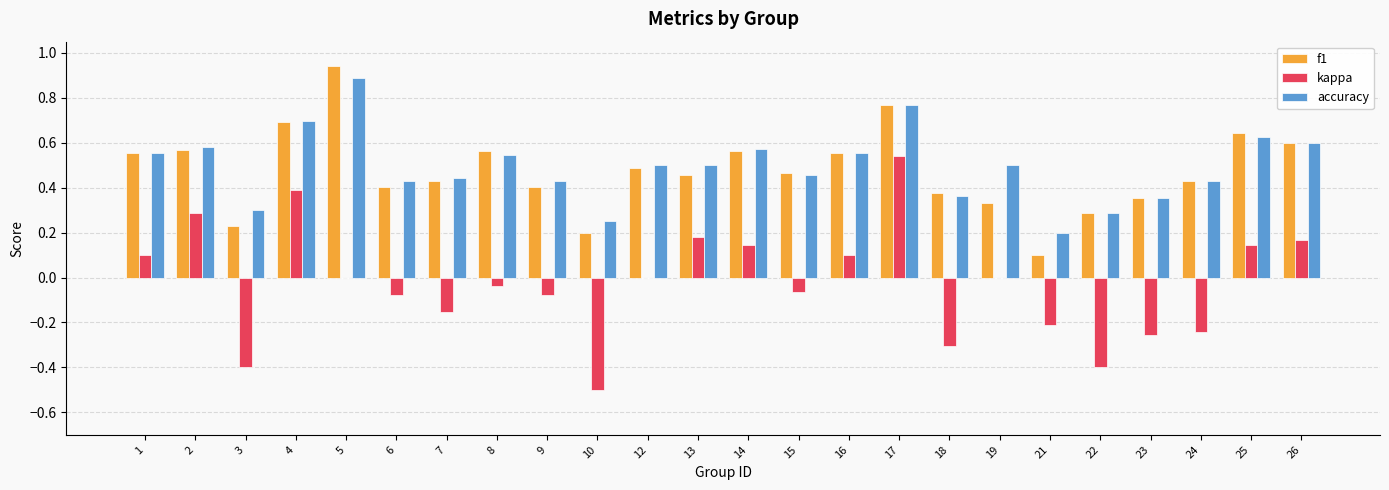

The value of kappa at 14 is 0.1. True or false?

True